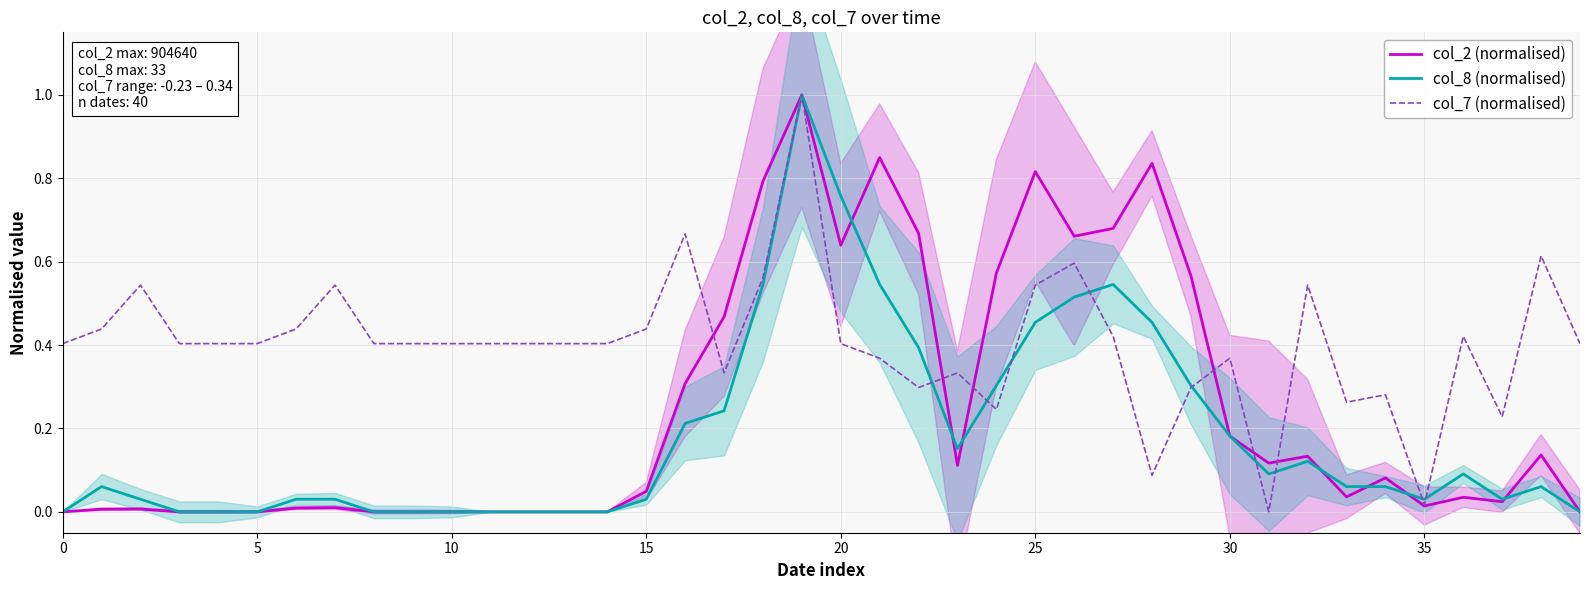

What is the difference between the maximum and minimum values in the col_8 (normalised) series?

1.0